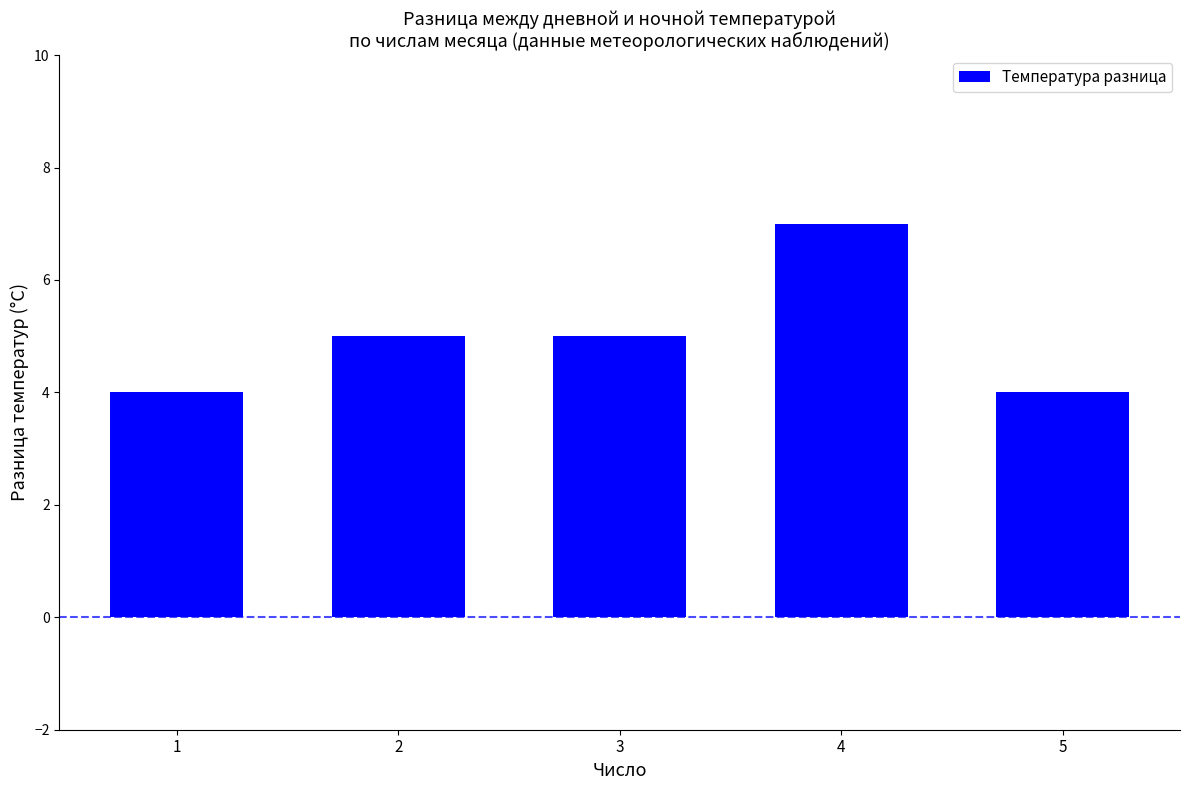

Approximately how many times larger is the value at 1 compared to 5?

1.0